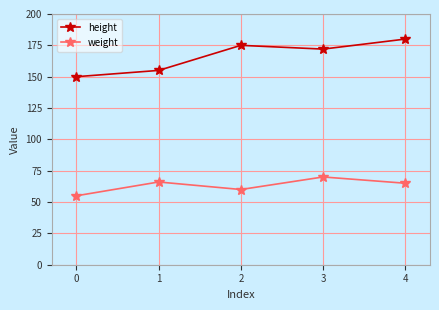

The weight series shows 65 at 4. True or false?

True